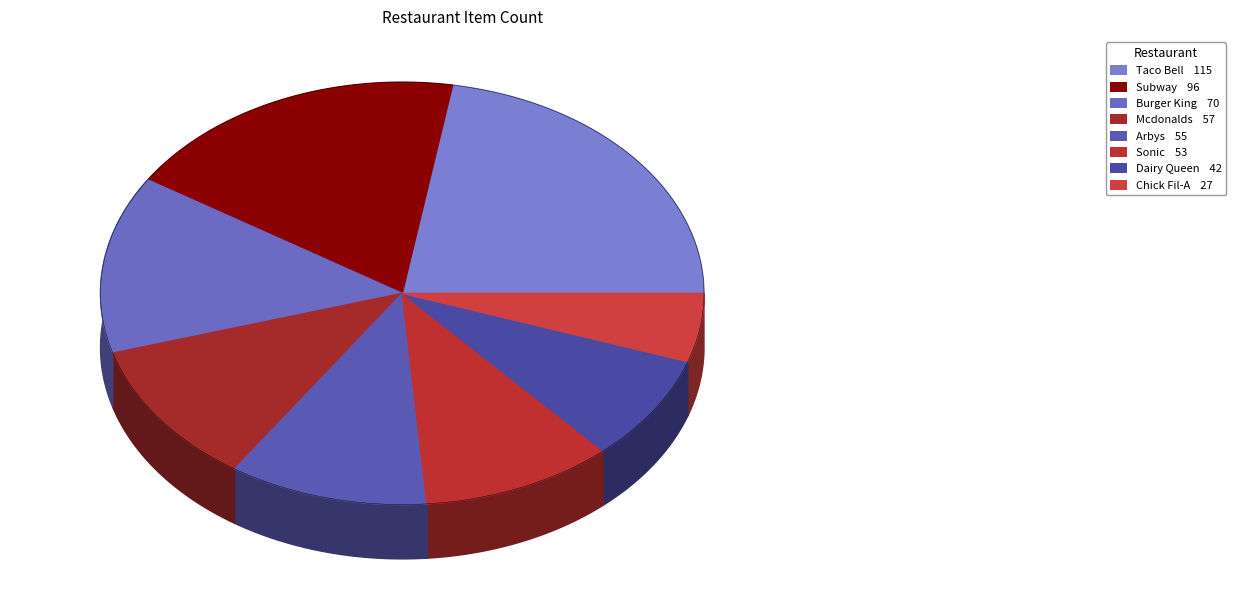

What is the change in value from Taco Bell to Mcdonalds?

-58